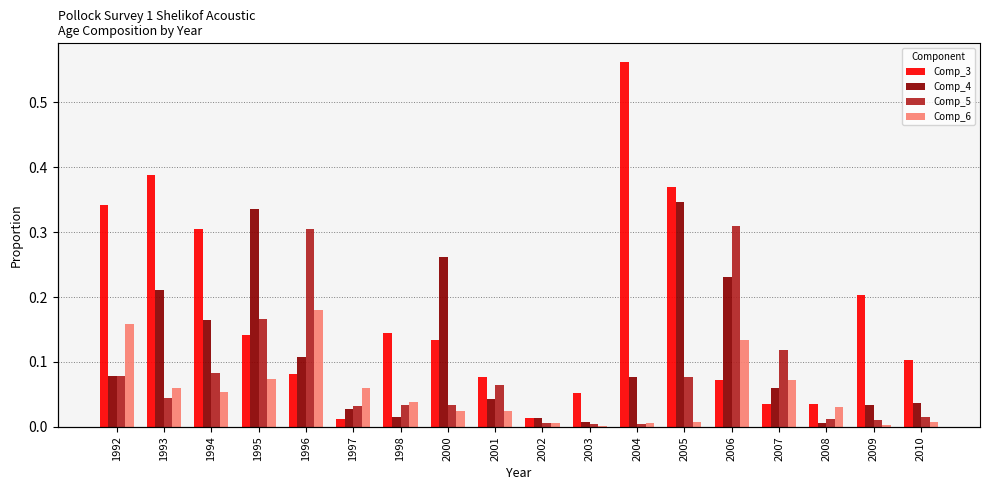

List the labels in order of Comp_4 value, largest first.

2005, 1995, 2000, 2006, 1993, 1994, 1996, 1992, 2004, 2007, 2001, 2010, 2009, 1997, 1998, 2002, 2003, 2008